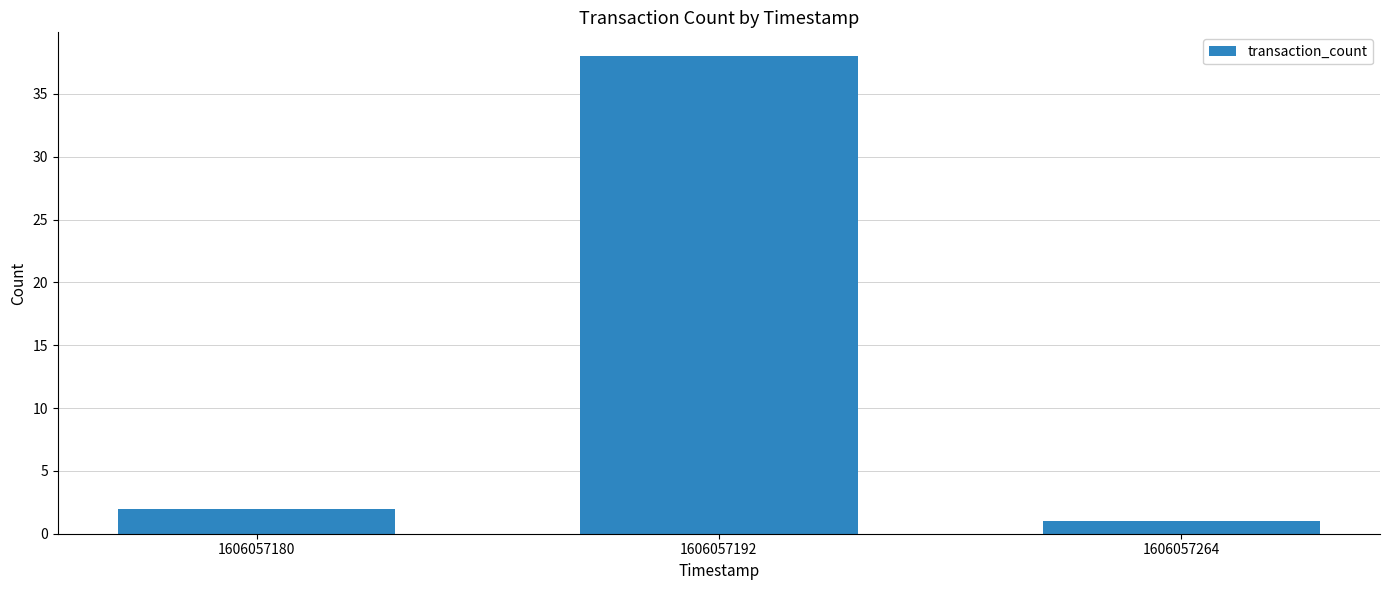

List the labels in order of value, smallest first.

1606057264, 1606057180, 1606057192